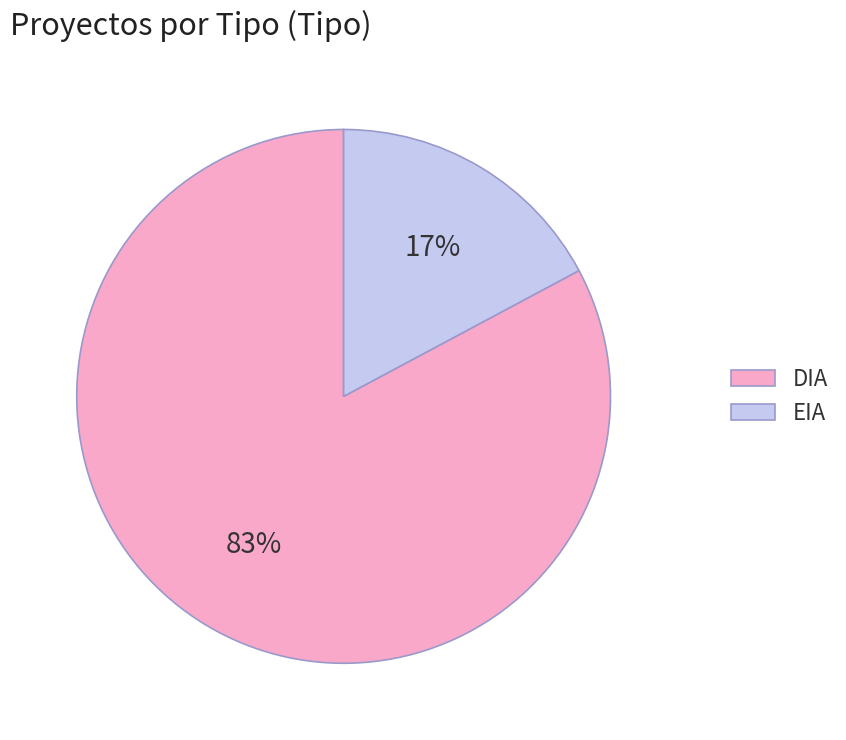

Do EIA and DIA together represent more than half of the pie?

Yes